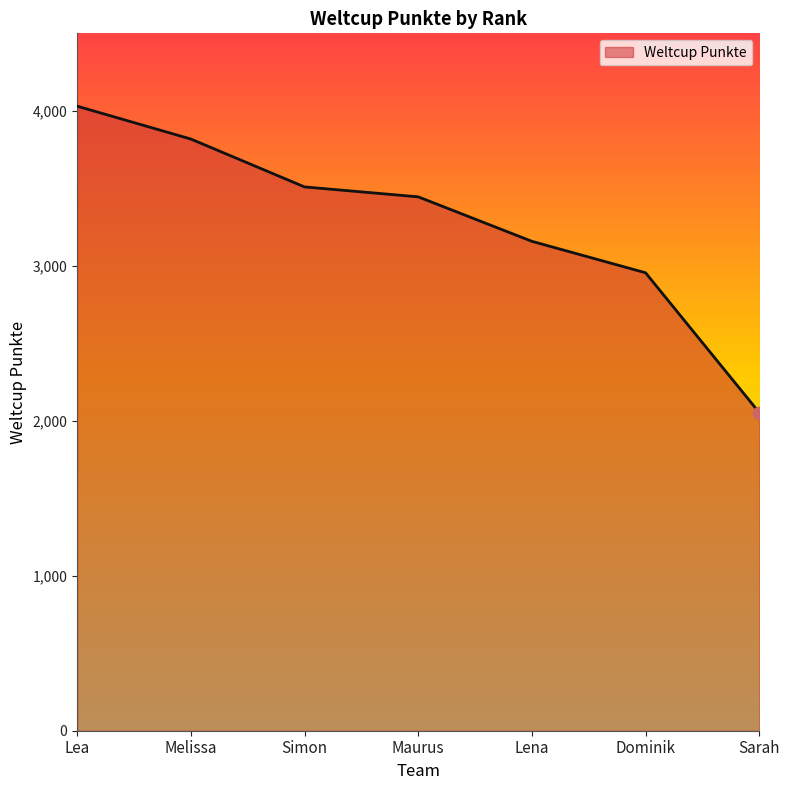

What is the ratio of the value at Sarah to the value at Melissa?

0.5